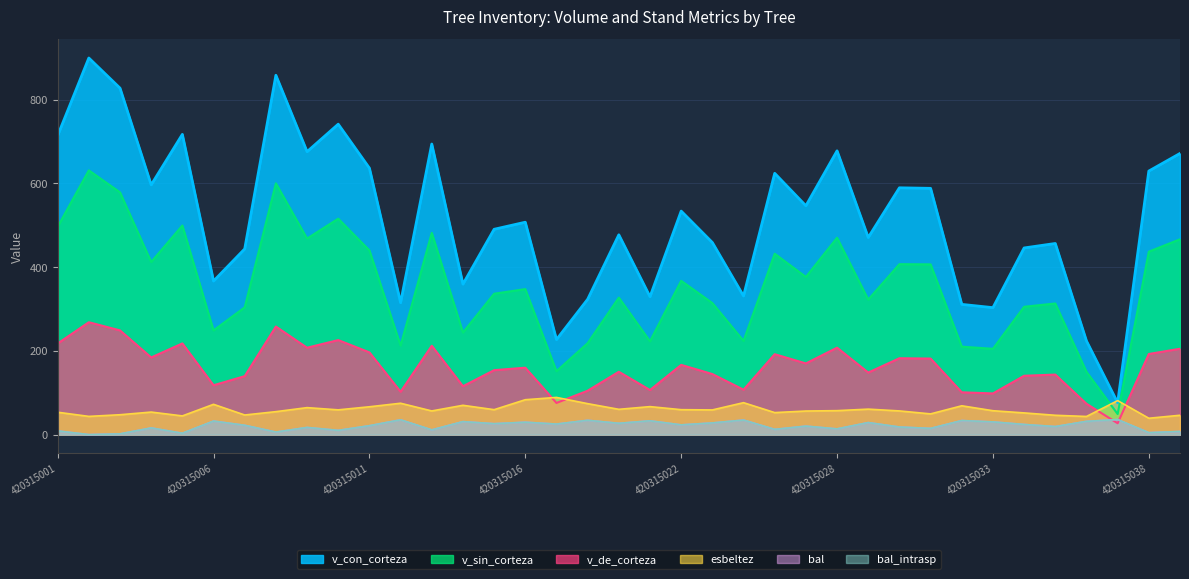

What is the average value of the v_sin_corteza series?

356.6